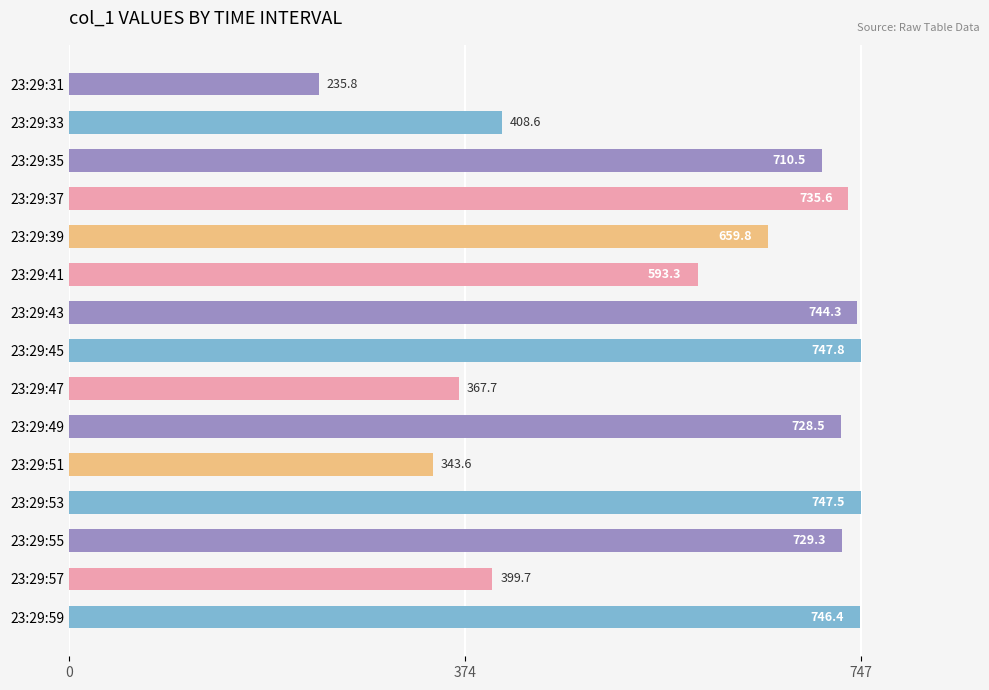

Approximately how many times larger is the value at 23:29:43 compared to 23:29:41?

1.3